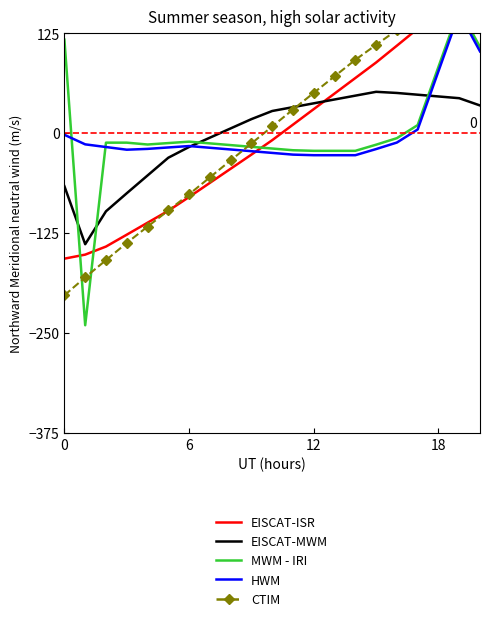

Between 9 and 11, which series saw the biggest shift?

CTIM